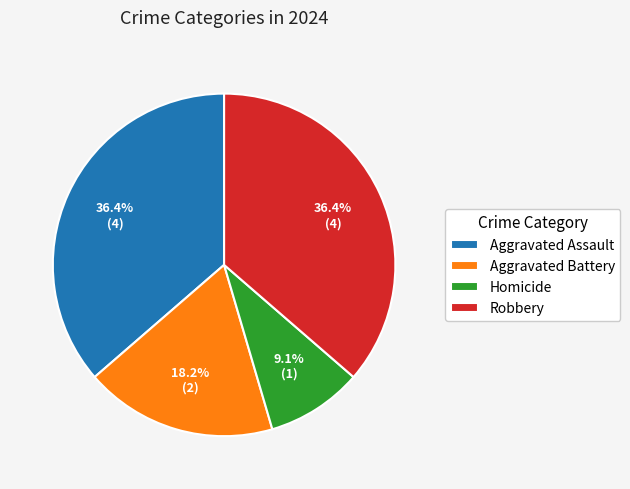

How many segments does this pie chart have?

4